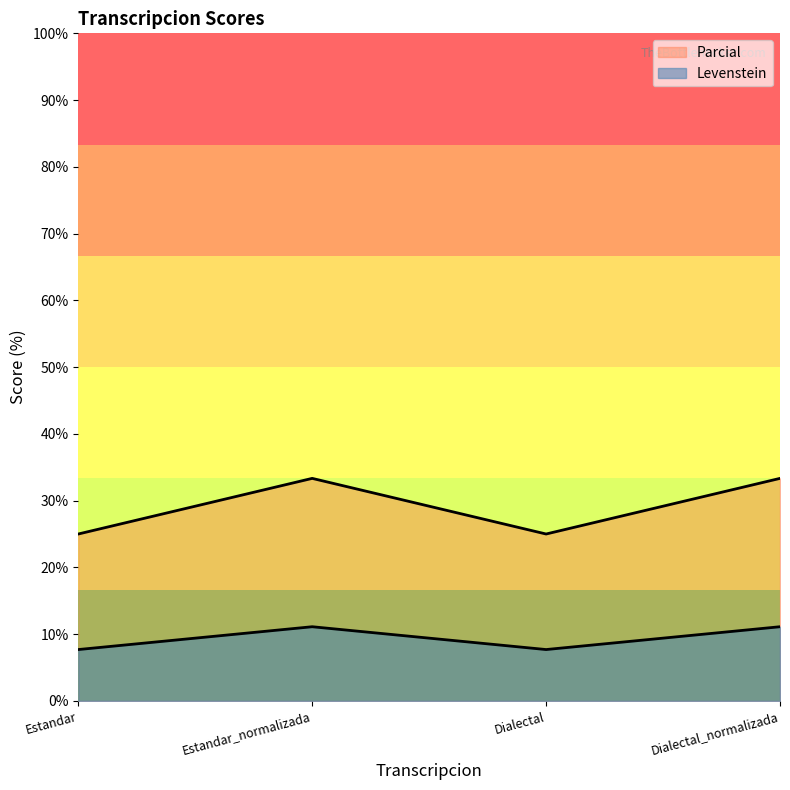

What position from the right is Dialectal?

2